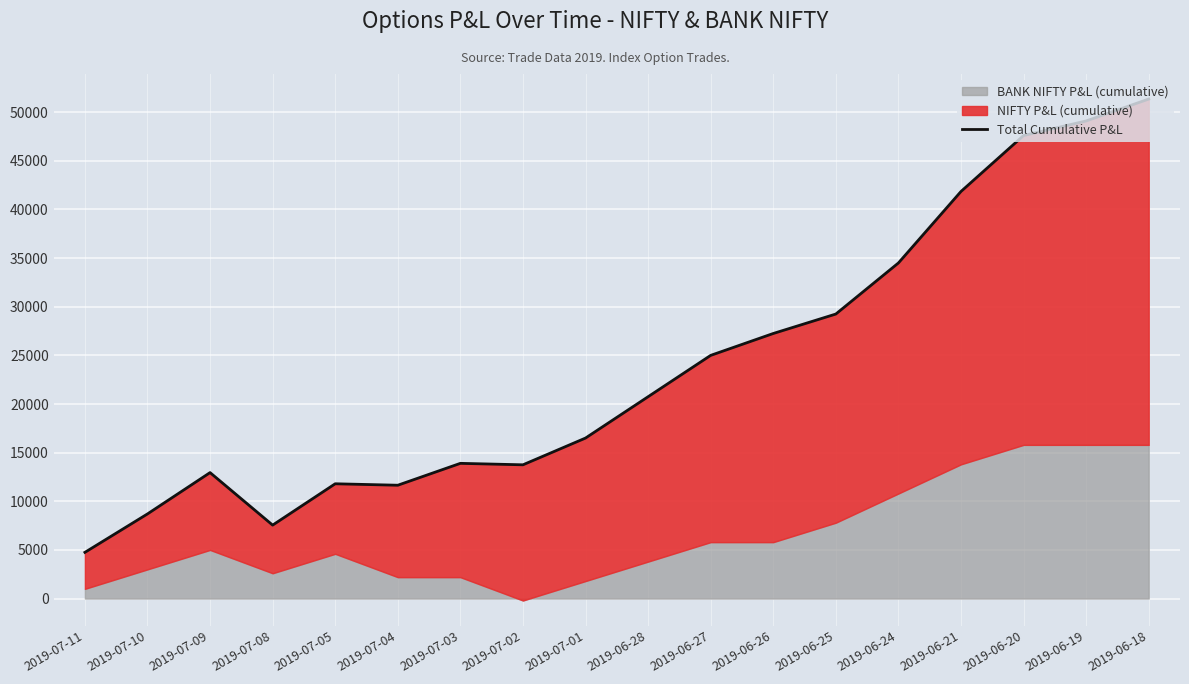

Which label corresponds to the smallest value in the chart?

2019-07-11